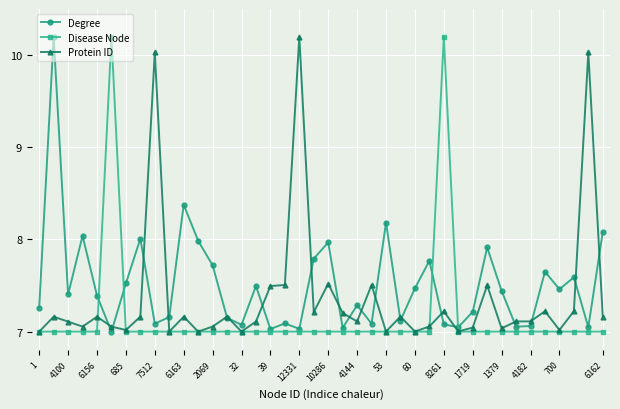

Rank the series by their average value, from lowest to highest.

Disease Node, Protein ID, Degree